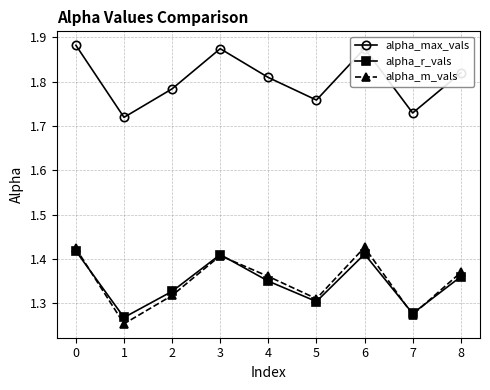

What is the sum of the alpha_m_vals values at 6 and 4?

2.8